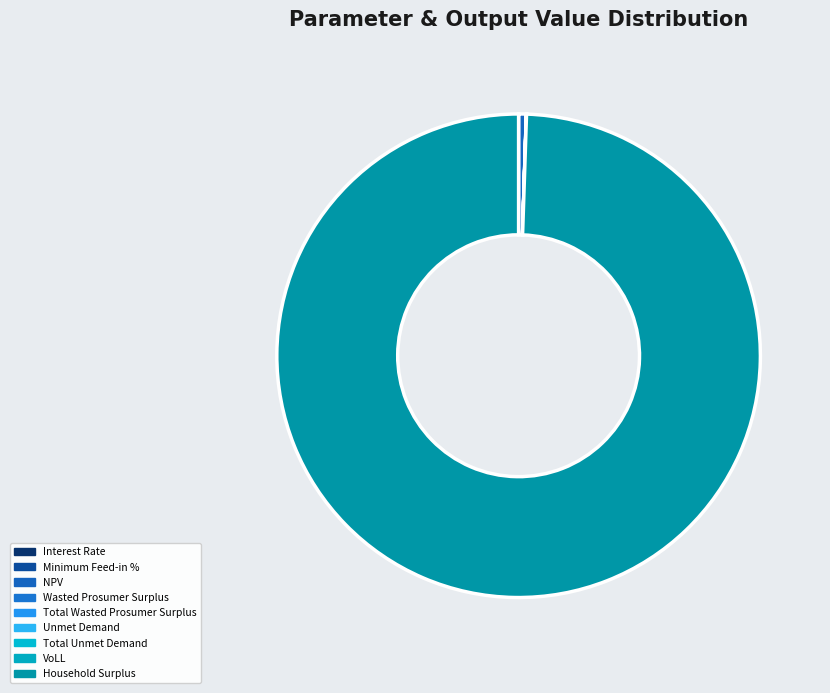

Is it true that Total Unmet Demand is 0% of the pie?

True